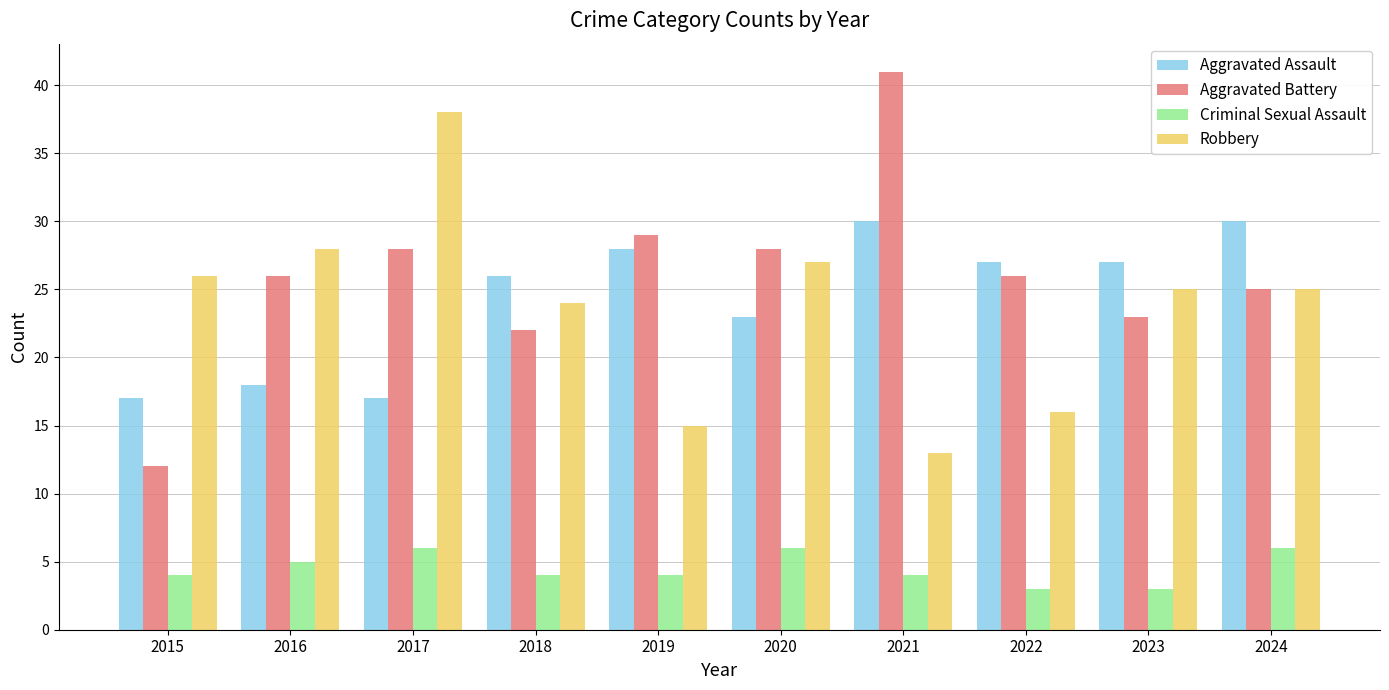

How many groups of bars are there?

10